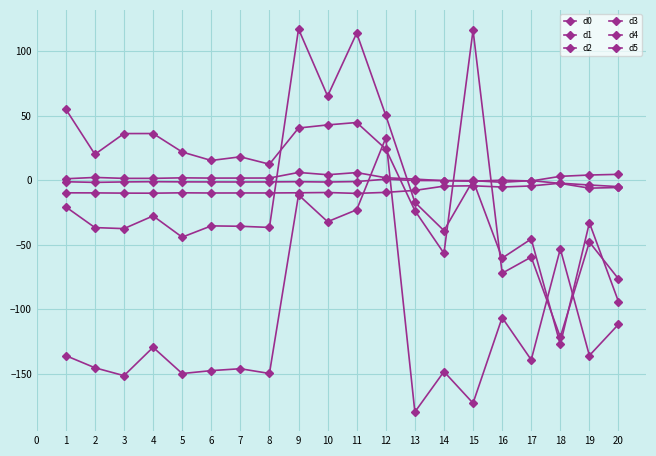

What is the sum of all d3 values?

-2234.4